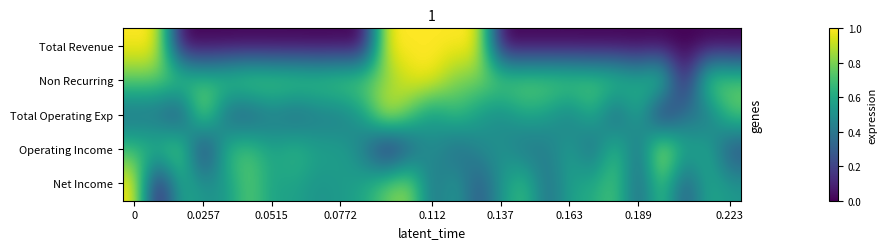

Rank the series by their maximum value, from lowest to highest.

Total Revenue, Total Operating Exp, Operating Income, Non Recurring, Net Income